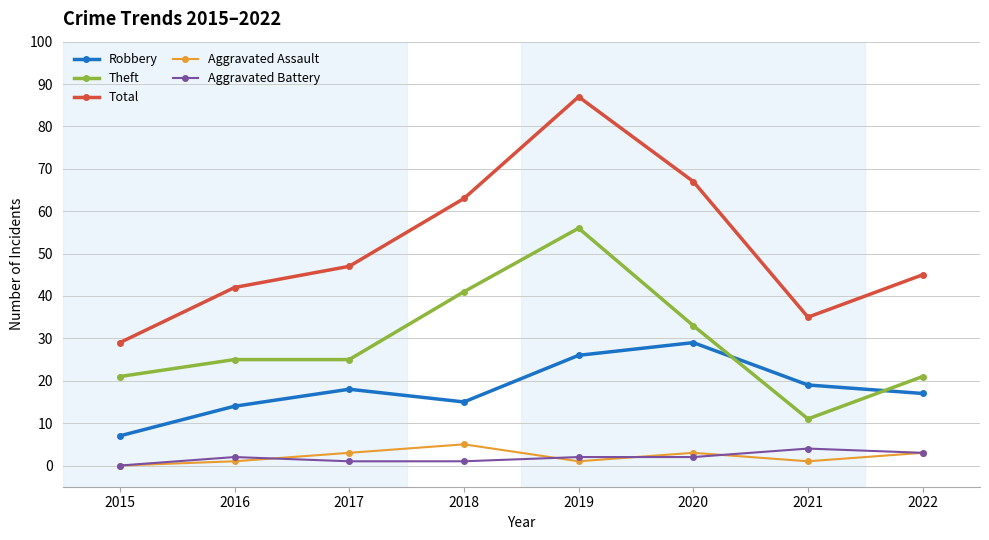

How many times do Theft and Robbery cross each other?

2